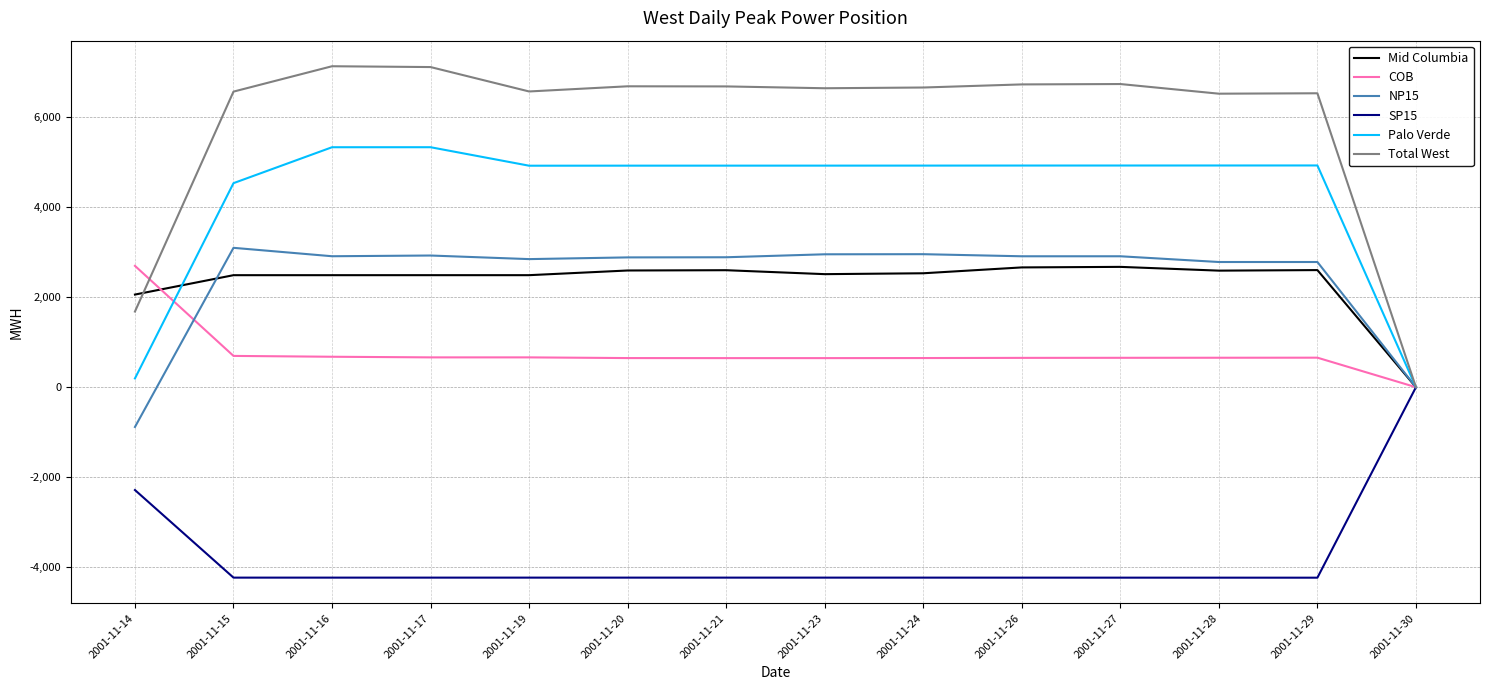

What is the spread (max minus min) of values at 2001-11-26?

10967.6